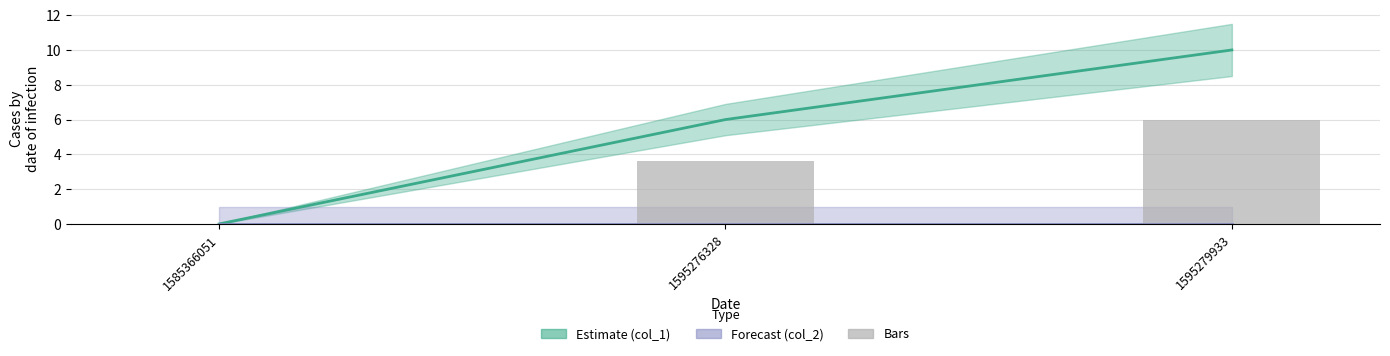

Which series changed the most between 1595276328 and 1595279933?

col_1